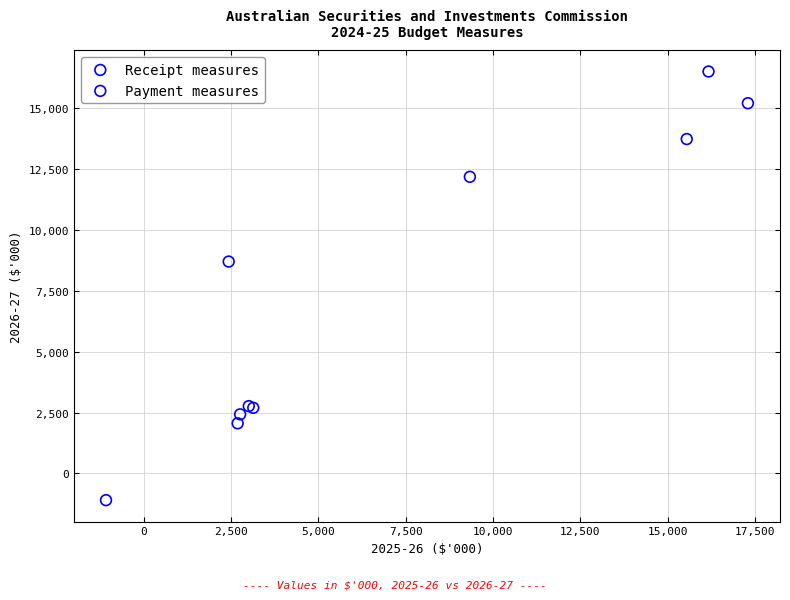

Which series contains the lowest Y value?

Payment measures